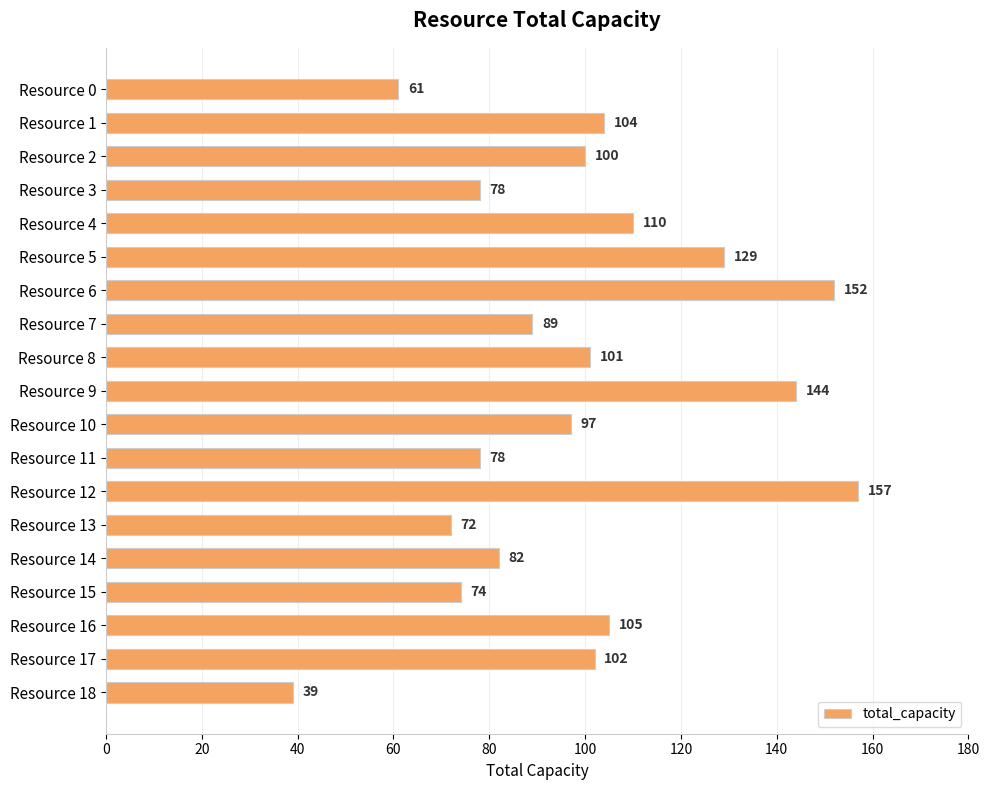

Which label corresponds to the largest value in the chart?

Resource 12